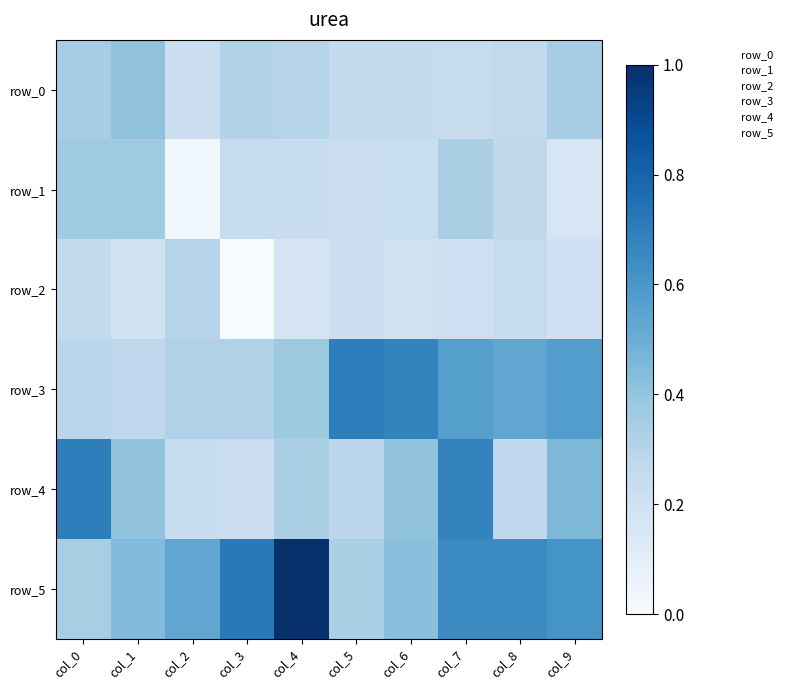

True or false: row_5 has a value of 0.5 at col_2.

True